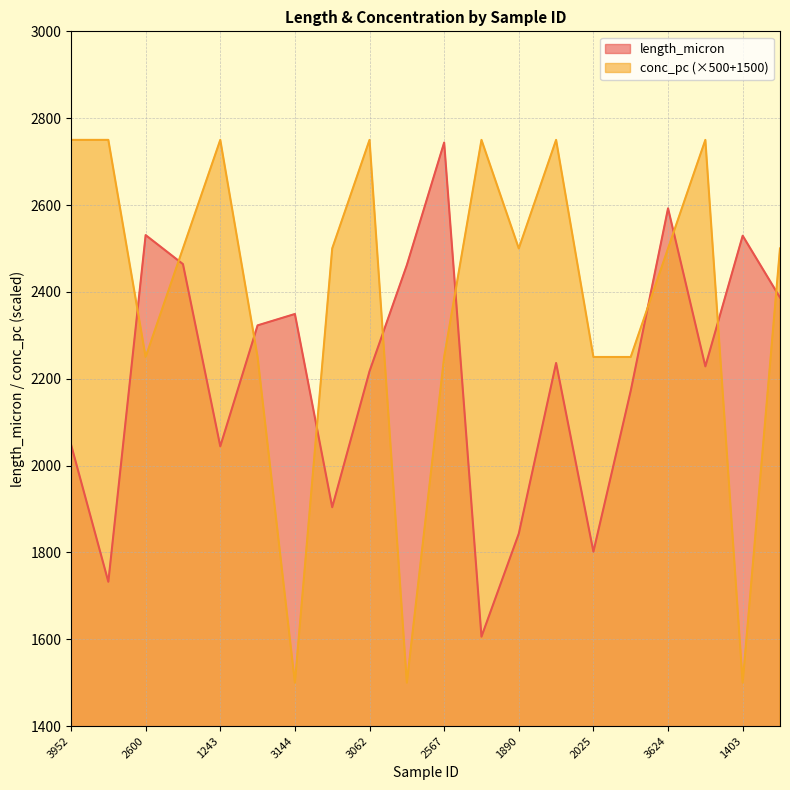

What is the sum of all length_micron values?

44214.2